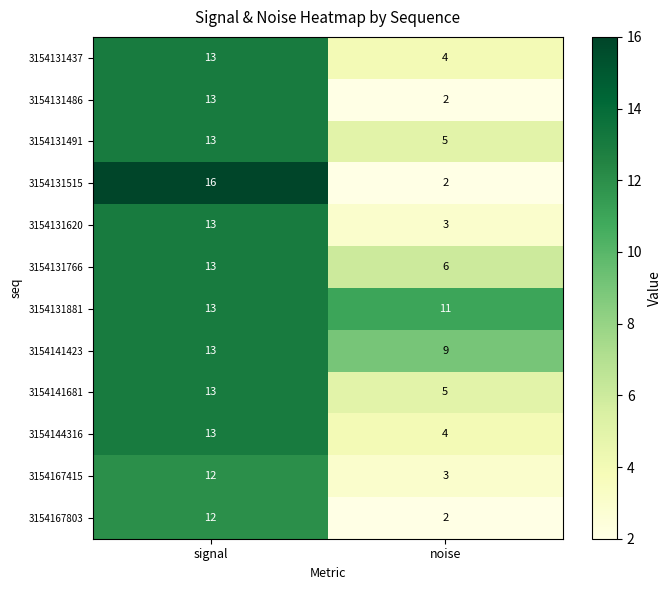

Which series has the widest spread of values?

3154131515